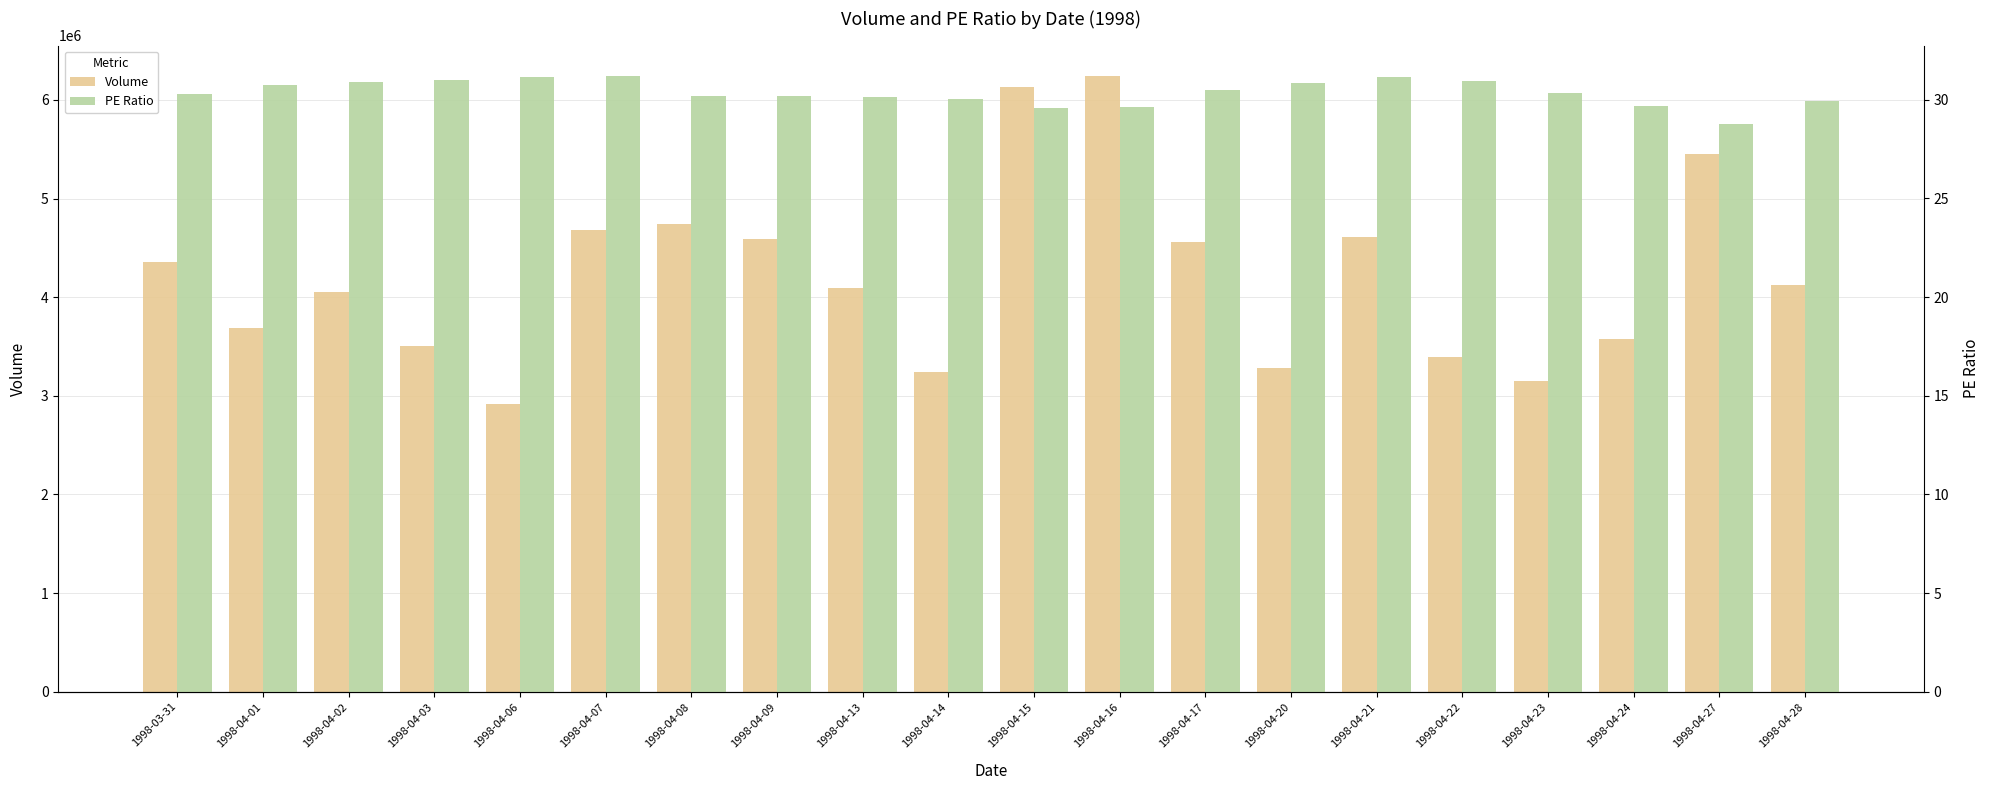

The value of Volume at 1998-03-31 is 4356200.0. True or false?

True